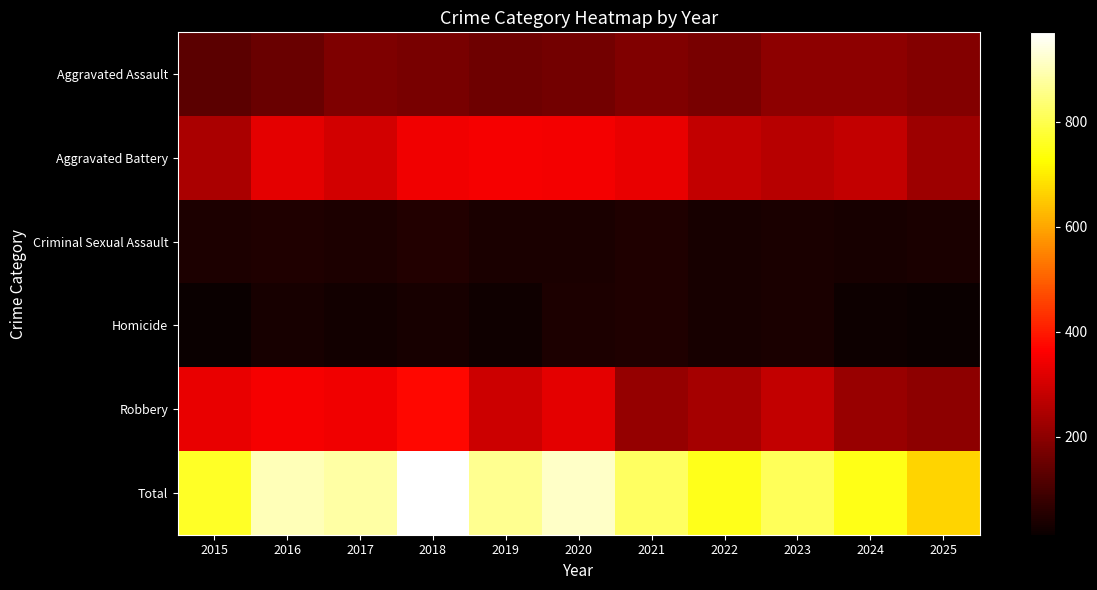

How many distinct data groups are displayed?

6